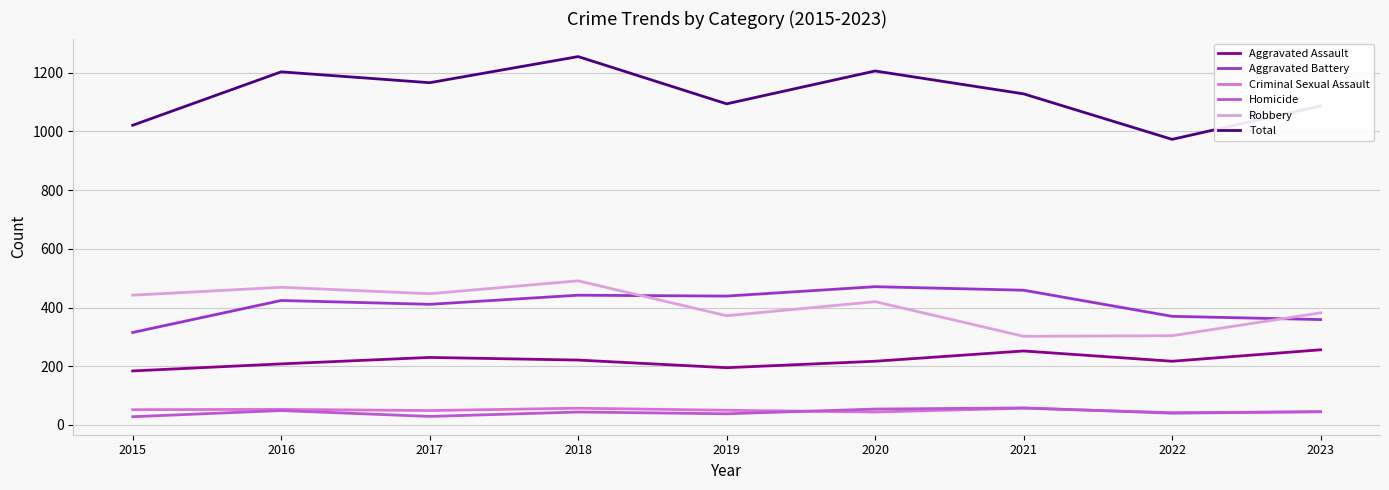

True or false: Criminal Sexual Assault and Robbery cross at least once.

False